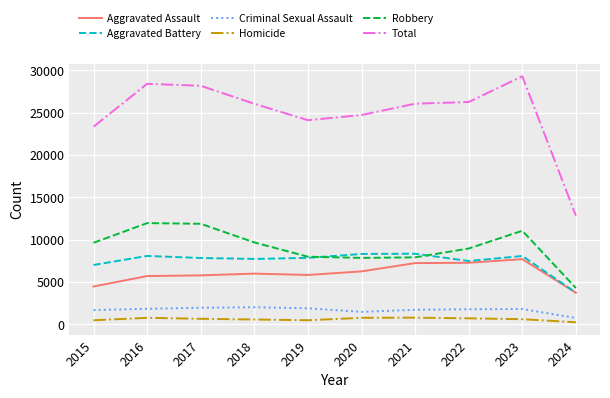

At which label does Criminal Sexual Assault first exceed 1819?

2016